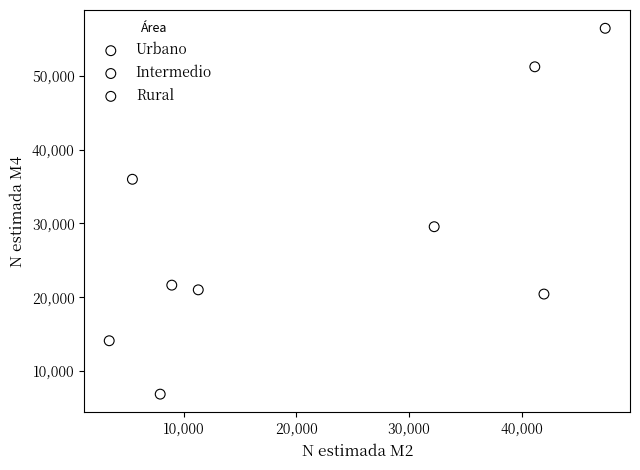

Which series contains the highest Y value?

Urbano